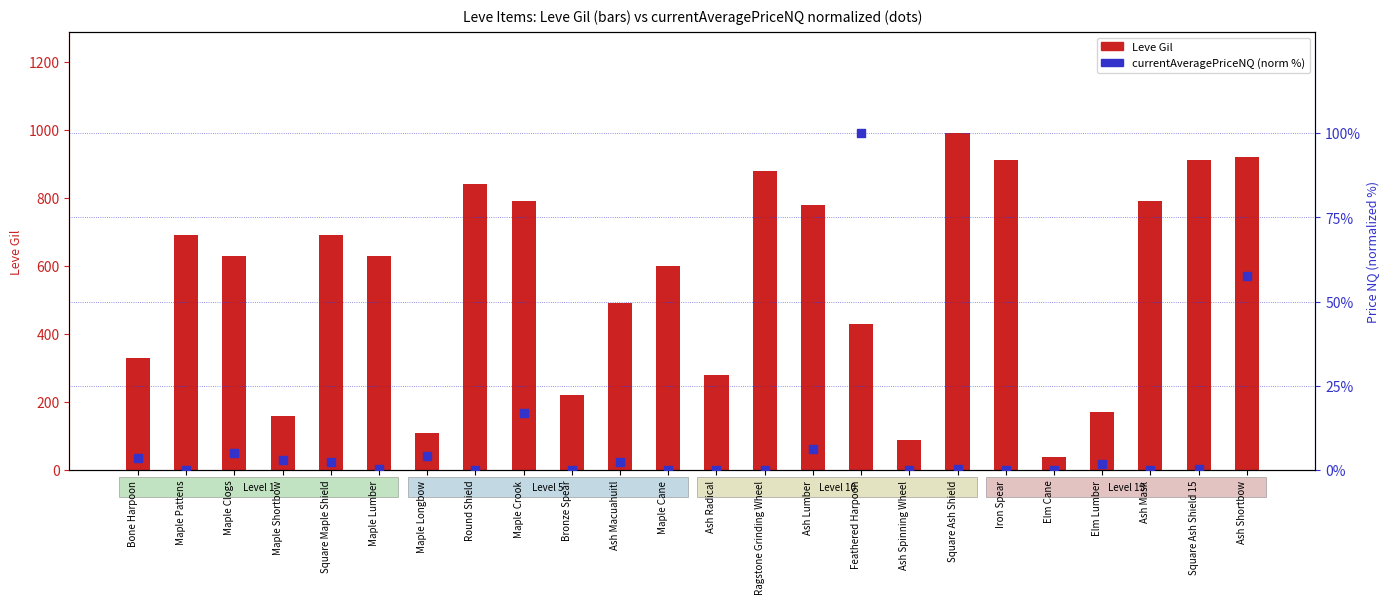

Which series has the widest spread of Y values?

Leve Gil